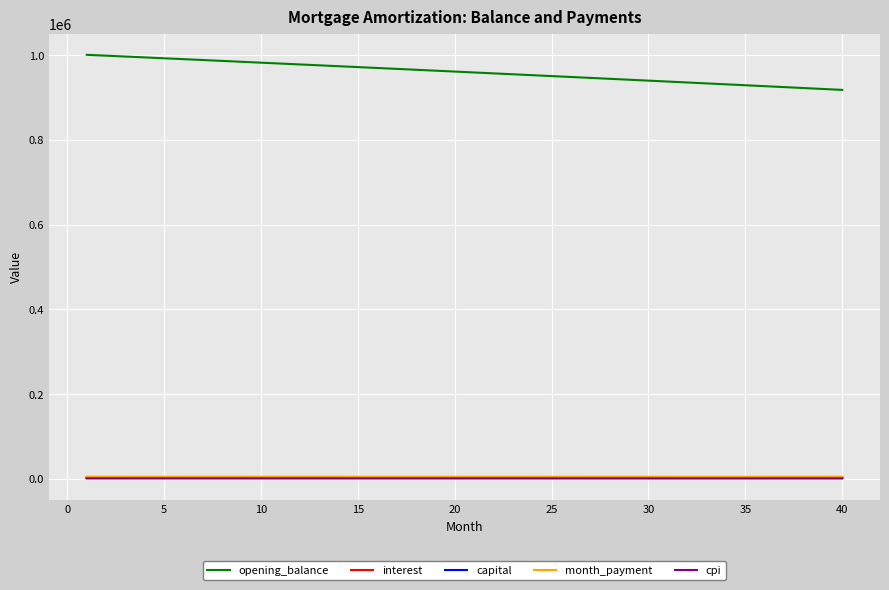

Which series has the widest spread of values?

opening_balance